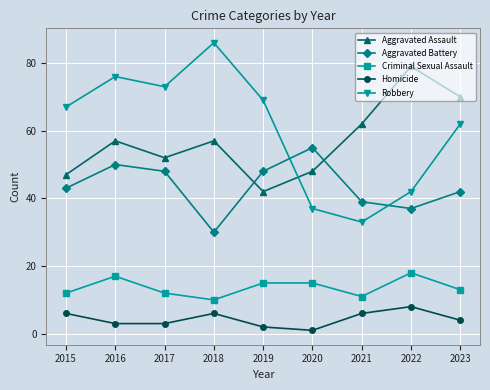

Reading left to right, what are all the values shown in this chart?

Aggravated Assault: 2015=47	2016=57	2017=52	2018=57	2019=42	2020=48	2021=62	2022=79	2023=70
Aggravated Battery: 2015=43	2016=50	2017=48	2018=30	2019=48	2020=55	2021=39	2022=37	2023=42
Criminal Sexual Assault: 2015=12	2016=17	2017=12	2018=10	2019=15	2020=15	2021=11	2022=18	2023=13
Homicide: 2015=6	2016=3	2017=3	2018=6	2019=2	2020=1	2021=6	2022=8	2023=4
Robbery: 2015=67	2016=76	2017=73	2018=86	2019=69	2020=37	2021=33	2022=42	2023=62